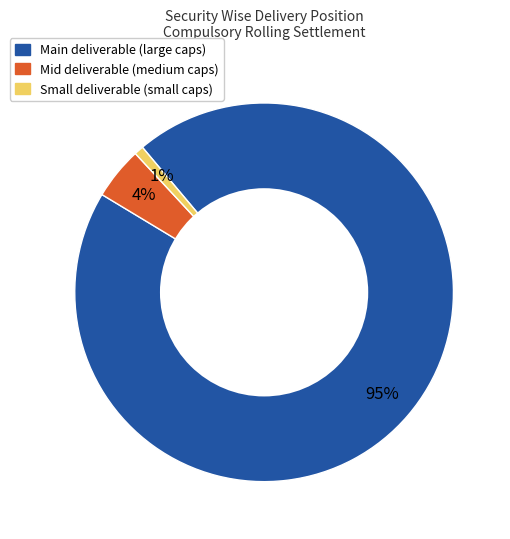

To the nearest percent, what is the average slice percentage?

33%